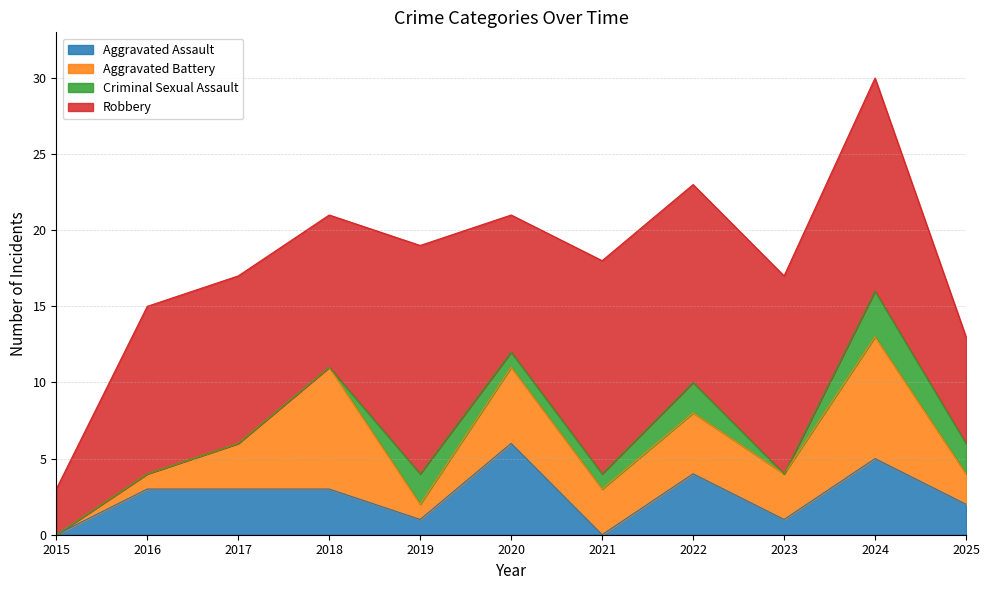

Does the chart display data point markers on the line(s)?

No